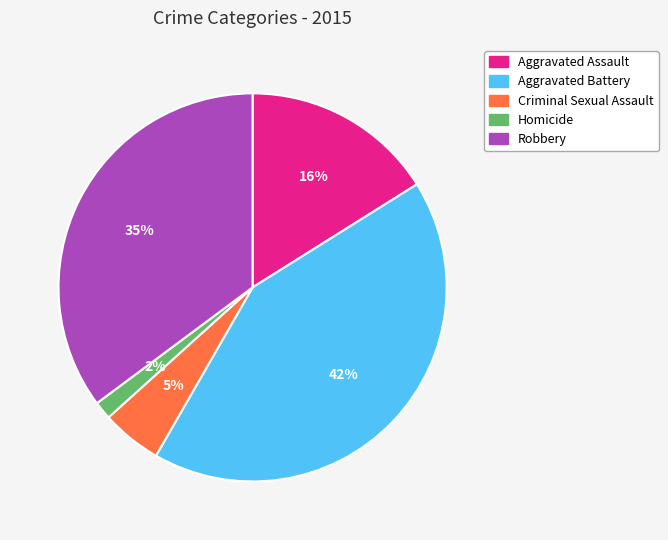

Between Aggravated Battery and Criminal Sexual Assault, which is larger?

Aggravated Battery